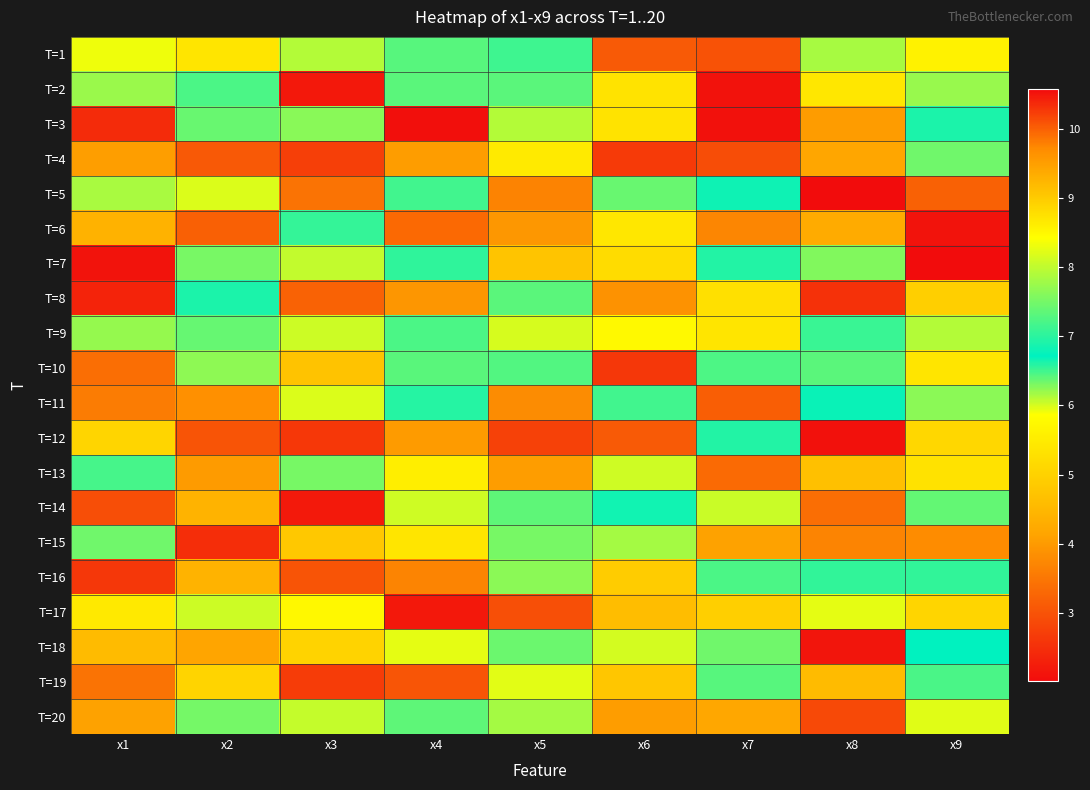

Reading left to right, what are all the values shown in this chart?

T=1: x1=5.9	x2=5.4	x3=6.1	x4=7.3	x5=7.1	x6=3.1	x7=3.0	x8=7.8	x9=5.6
T=2: x1=6.2	x2=6.5	x3=2.2	x4=6.4	x5=6.4	x6=5.3	x7=2.1	x8=5.4	x9=7.7
T=3: x1=2.4	x2=7.4	x3=7.6	x4=2.0	x5=6.1	x6=5.3	x7=2.1	x8=4.0	x9=6.9
T=4: x1=4.1	x2=3.1	x3=2.7	x4=4.0	x5=5.5	x6=2.7	x7=2.9	x8=4.2	x9=7.5
T=5: x1=7.9	x2=6.0	x3=3.5	x4=6.5	x5=3.7	x6=7.4	x7=6.8	x8=2.0	x9=3.2
T=6: x1=4.4	x2=3.2	x3=7.1	x4=9.9	x5=4.0	x6=5.4	x7=3.7	x8=4.3	x9=2.1
T=7: x1=2.1	x2=6.3	x3=8.0	x4=7.0	x5=4.7	x6=5.2	x7=7.0	x8=6.3	x9=10.6
T=8: x1=2.3	x2=6.9	x3=3.2	x4=3.9	x5=6.4	x6=3.9	x7=5.3	x8=2.5	x9=9.0
T=9: x1=6.2	x2=7.4	x3=8.1	x4=6.5	x5=6.0	x6=8.5	x7=5.4	x8=7.1	x9=6.1
T=10: x1=3.4	x2=7.7	x3=4.7	x4=7.3	x5=7.3	x6=2.6	x7=7.2	x8=6.4	x9=5.4
T=11: x1=3.6	x2=9.7	x3=6.0	x4=7.0	x5=3.8	x6=6.5	x7=3.1	x8=6.8	x9=6.3
T=12: x1=5.1	x2=3.0	x3=10.3	x4=4.0	x5=2.8	x6=3.1	x7=7.0	x8=2.1	x9=5.1
T=13: x1=6.5	x2=4.0	x3=7.5	x4=8.6	x5=4.0	x6=8.1	x7=3.3	x8=4.7	x9=5.3
T=14: x1=2.9	x2=4.4	x3=2.2	x4=8.1	x5=7.4	x6=6.8	x7=8.1	x8=3.4	x9=7.4
T=15: x1=7.5	x2=10.3	x3=4.8	x4=8.7	x5=7.5	x6=7.8	x7=4.1	x8=3.7	x9=9.7
T=16: x1=2.6	x2=4.4	x3=3.0	x4=3.7	x5=6.2	x6=4.9	x7=6.5	x8=7.0	x9=7.0
T=17: x1=5.4	x2=6.0	x3=5.7	x4=2.2	x5=3.0	x6=4.6	x7=4.9	x8=8.2	x9=5.1
T=18: x1=4.6	x2=4.2	x3=5.0	x4=8.3	x5=7.4	x6=8.1	x7=7.5	x8=2.1	x9=6.7
T=19: x1=3.4	x2=5.0	x3=2.7	x4=3.0	x5=8.2	x6=4.8	x7=7.3	x8=4.6	x9=7.2
T=20: x1=4.1	x2=7.5	x3=8.0	x4=7.3	x5=6.2	x6=4.0	x7=4.2	x8=2.9	x9=8.2